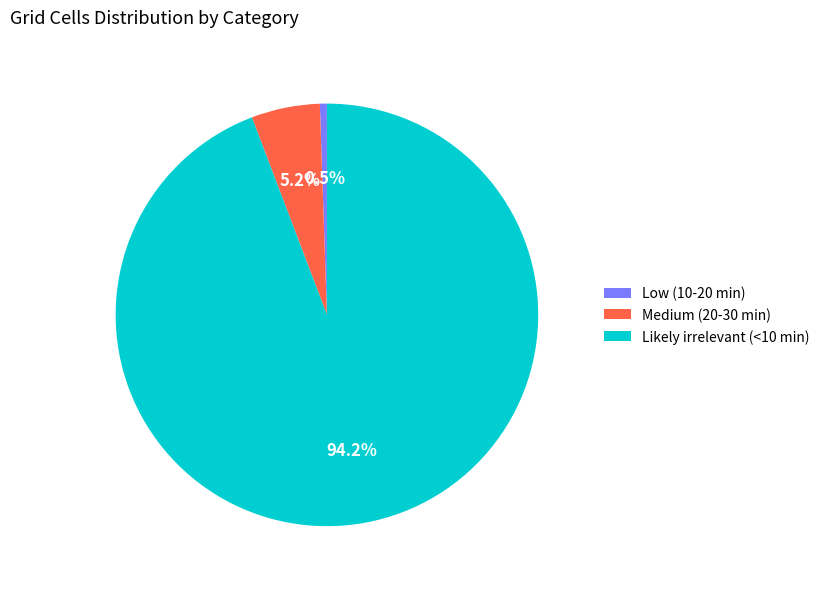

Is it true that Likely irrelevant (<10 min) is 94% of the pie?

True